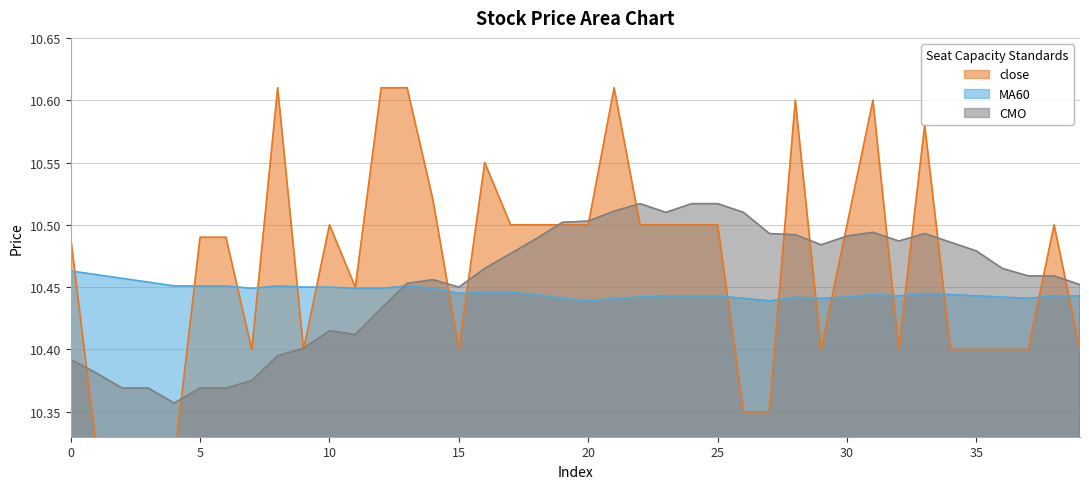

Which category has the highest value in the CMO series?

22